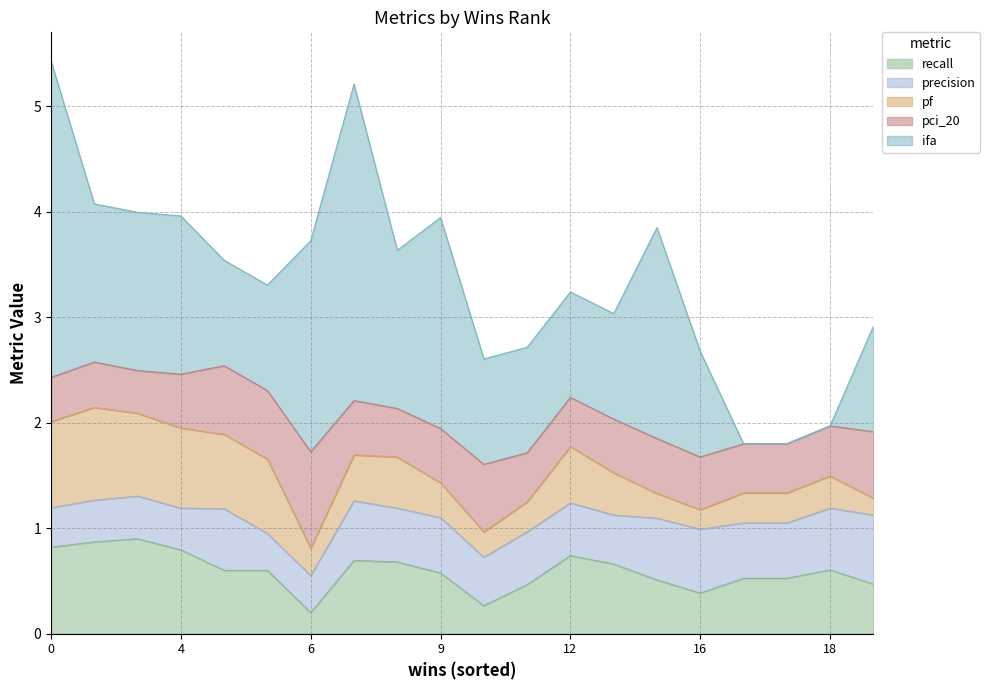

True or false: pci_20 has a value of 0.5 at 3.

True